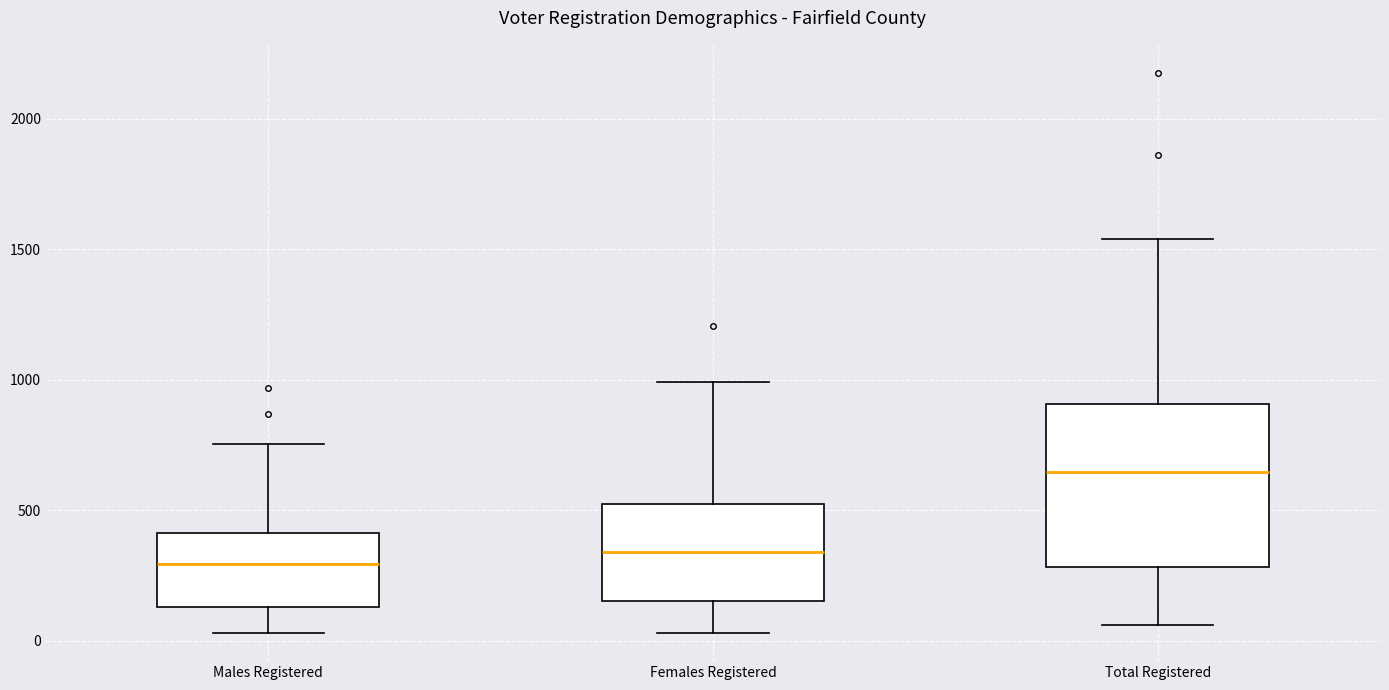

Where does the upper whisker of the box for Females Registered end on the y-axis? The values are not printed on the chart, so give them approximately, as read against the axis.

1000